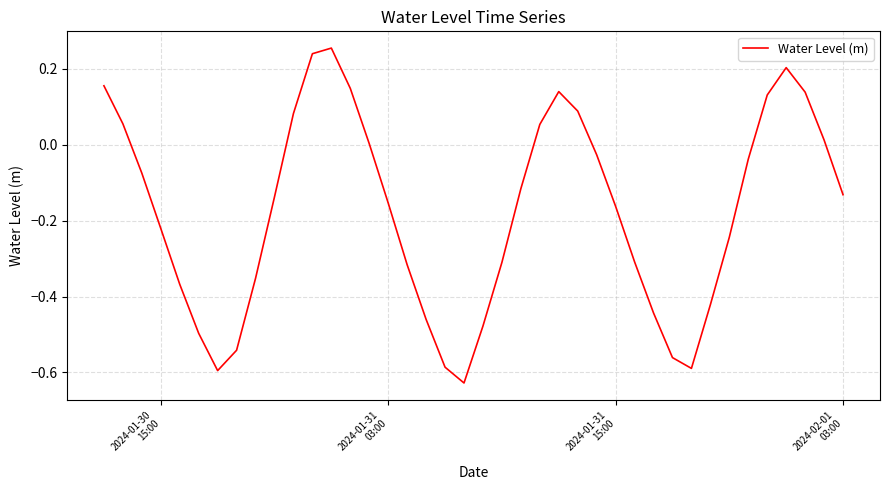

What is the difference between the maximum and minimum values?

0.9